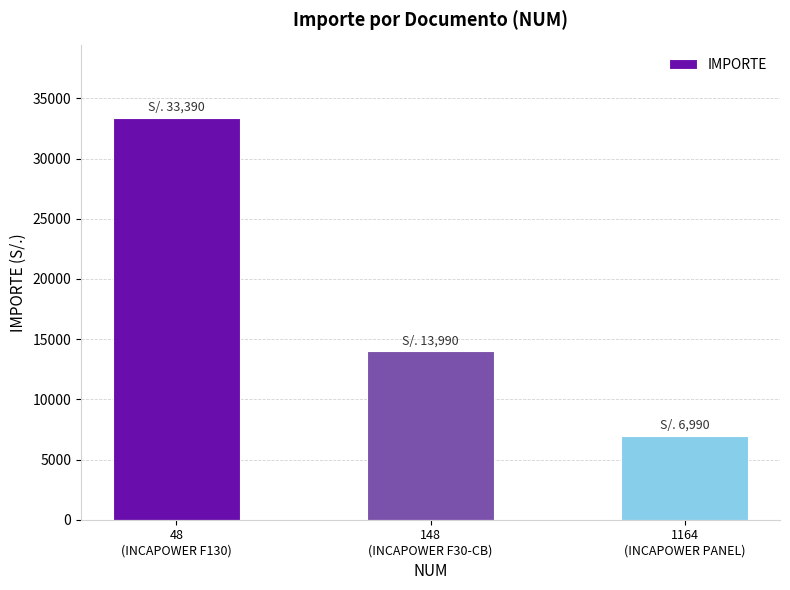

The value at 48
(INCAPOWER F130) is 21085. True or false?

False